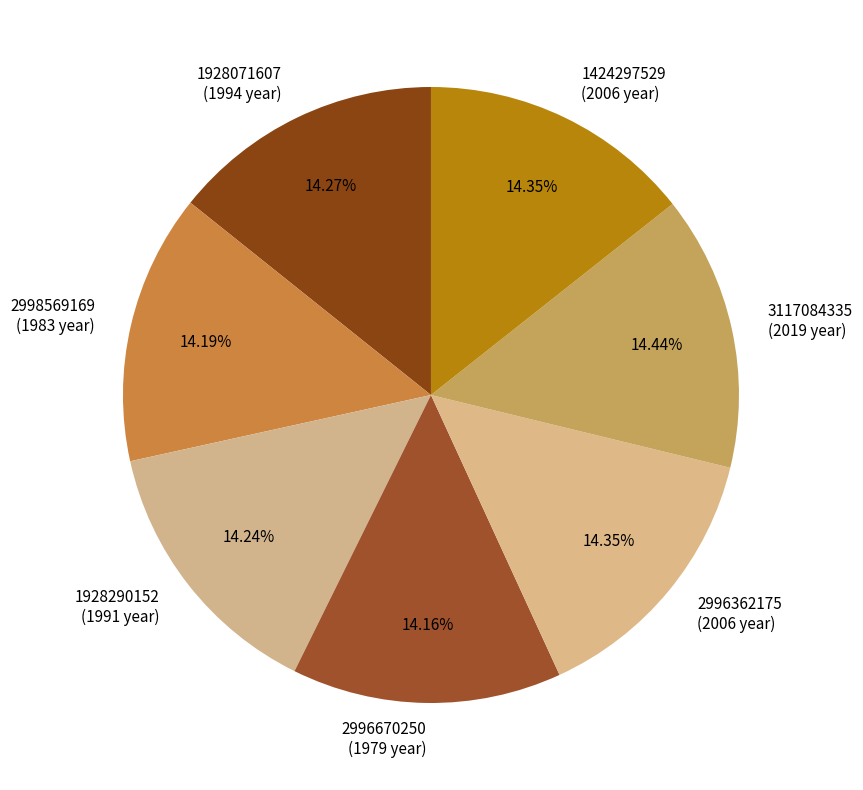

The 1928071607 slice represents 26% of the pie. True or false?

False